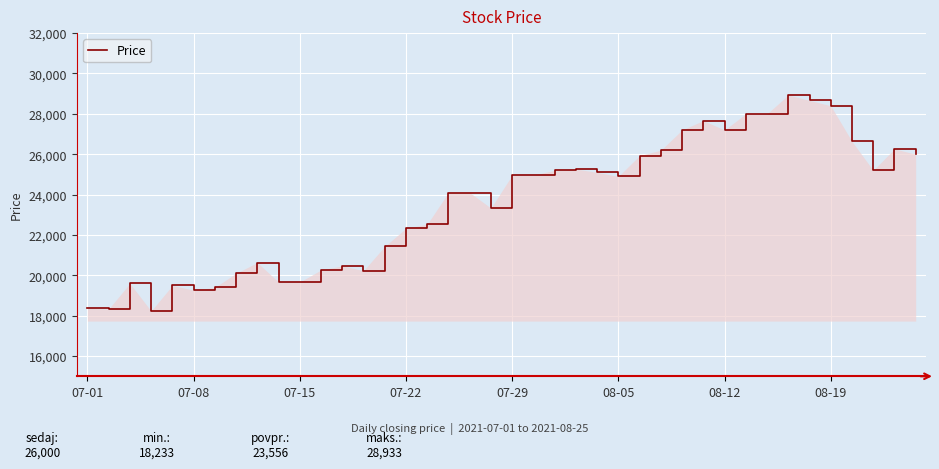

How many lines are shown in the chart?

1